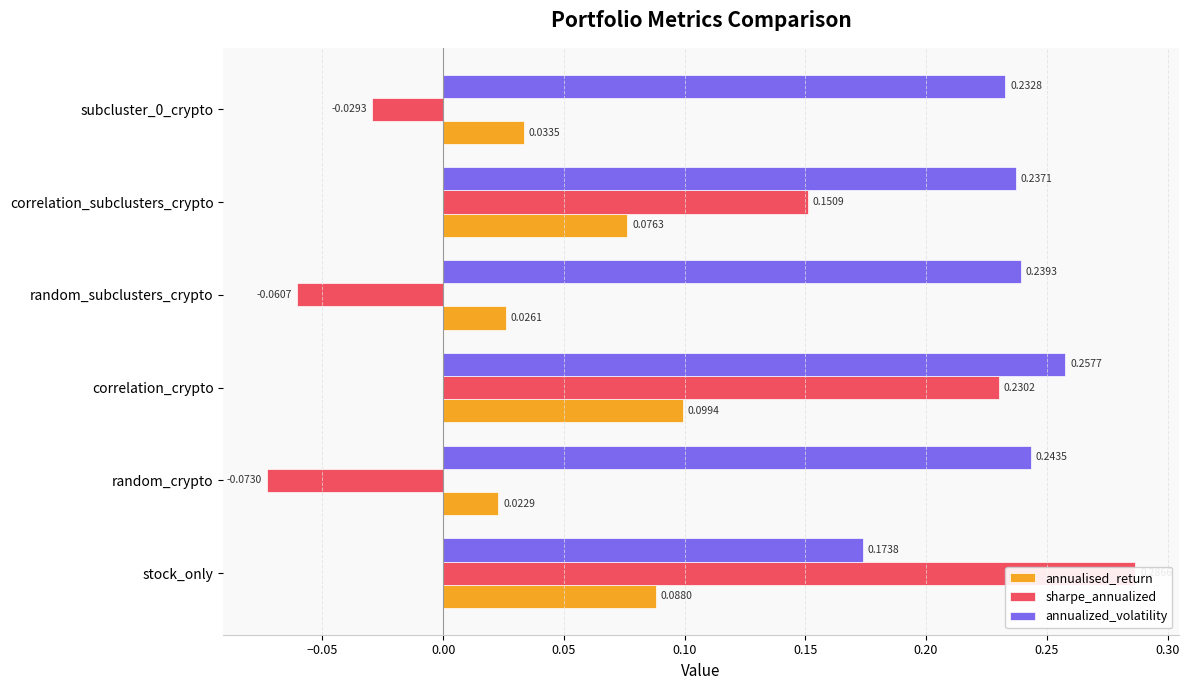

What is the minimum value for sharpe_annualized?

-0.1